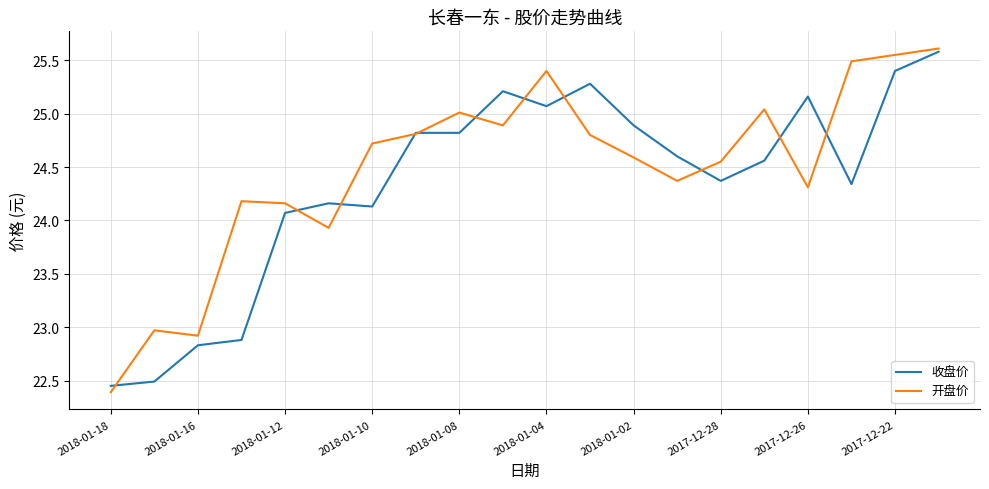

Is the value of 开盘价 at 2018-01-16 greater than the value of 收盘价 at 2017-12-26?

No